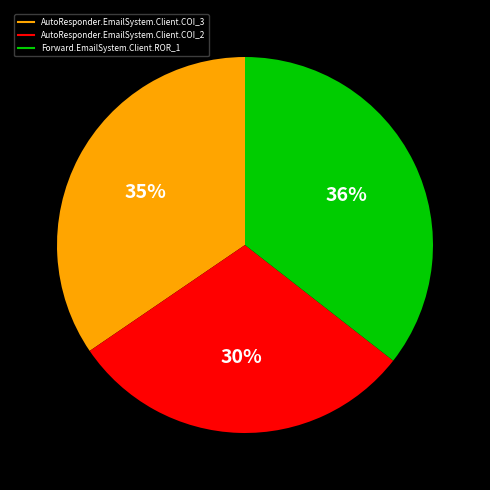

Count the number of slices in the pie.

3